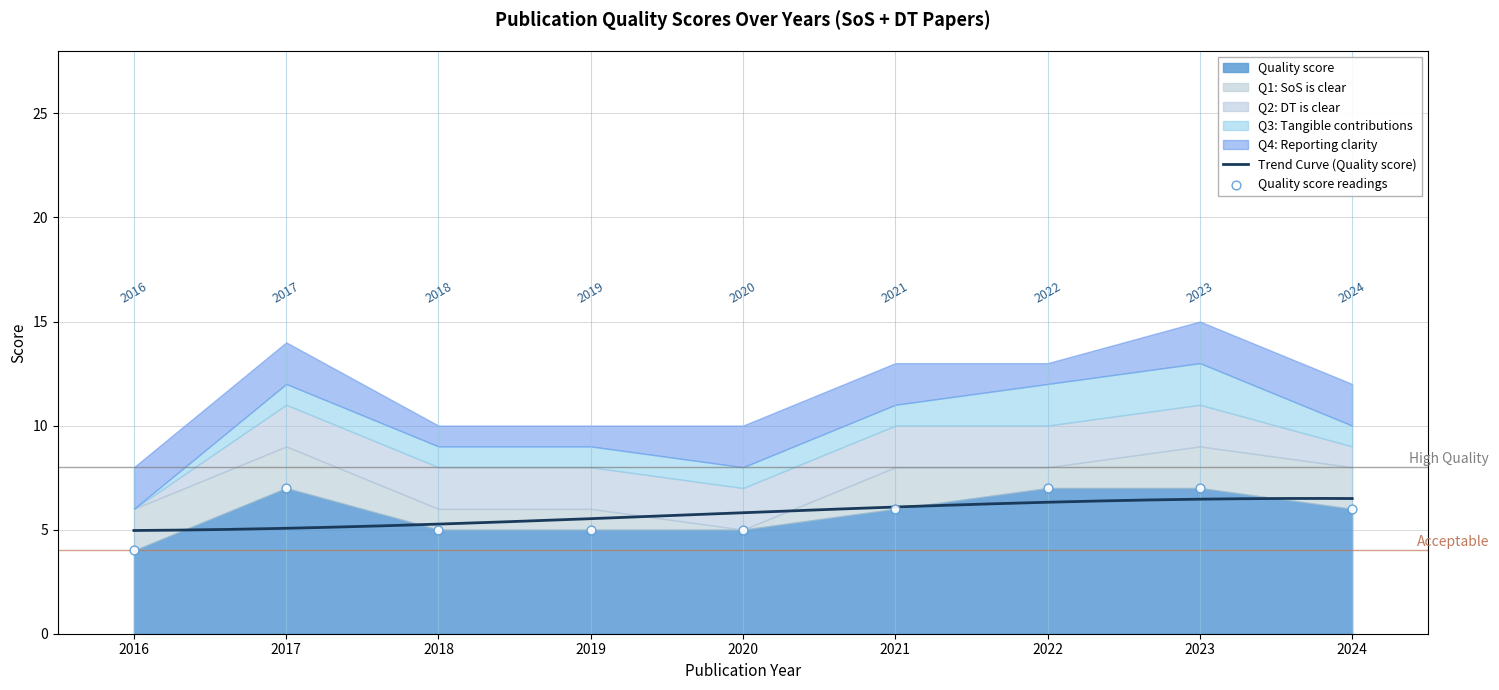

What are all the series names shown in the legend?

Quality score, Q1: SoS is clear, Q2: DT is clear, Q3: Tangible contributions, Q4: Reporting clarity